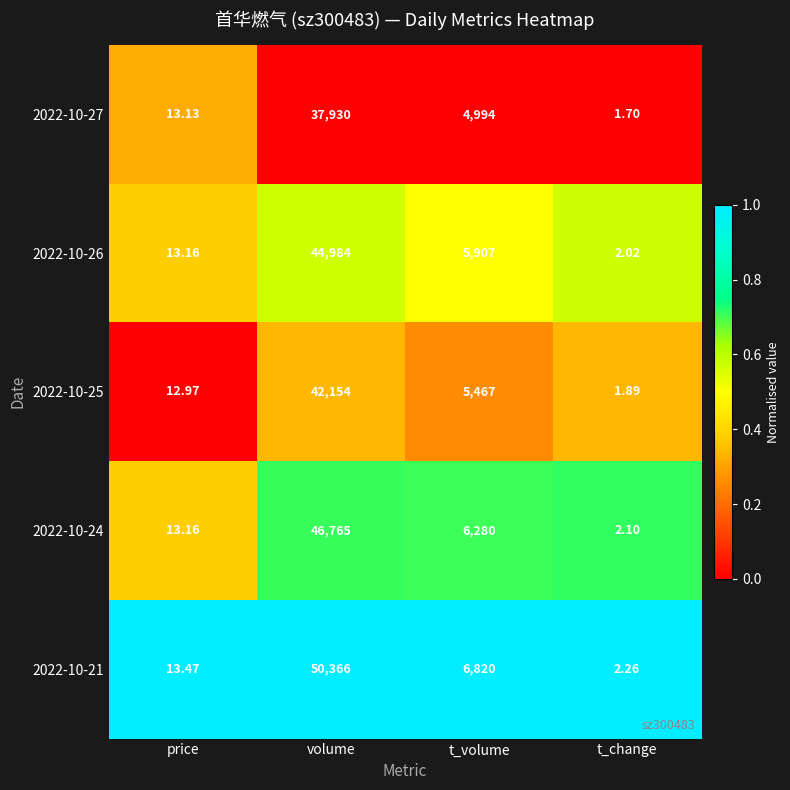

List the labels in order of 2022-10-21 value, largest first.

volume, t_volume, price, t_change